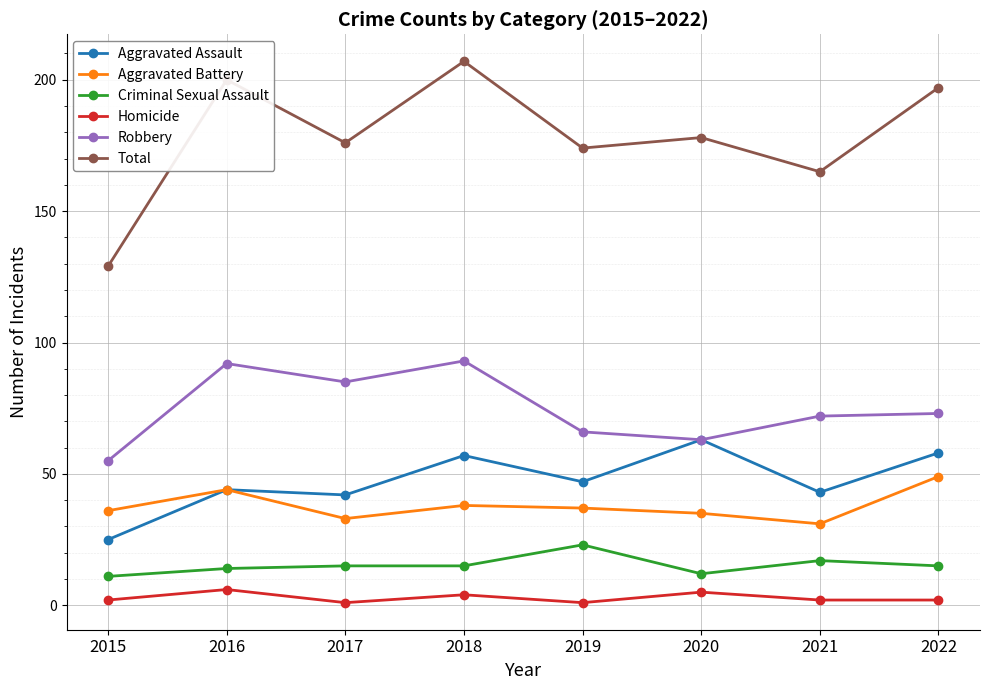

Which series has the largest total across all categories?

Total